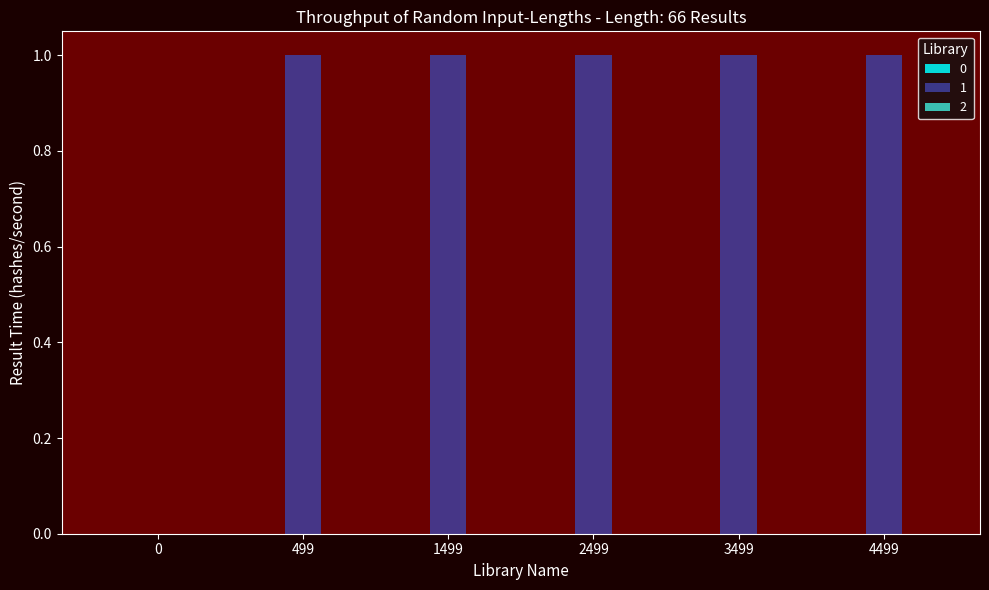

What is the ratio of the value at 2499 to the value at 3499?

1.0